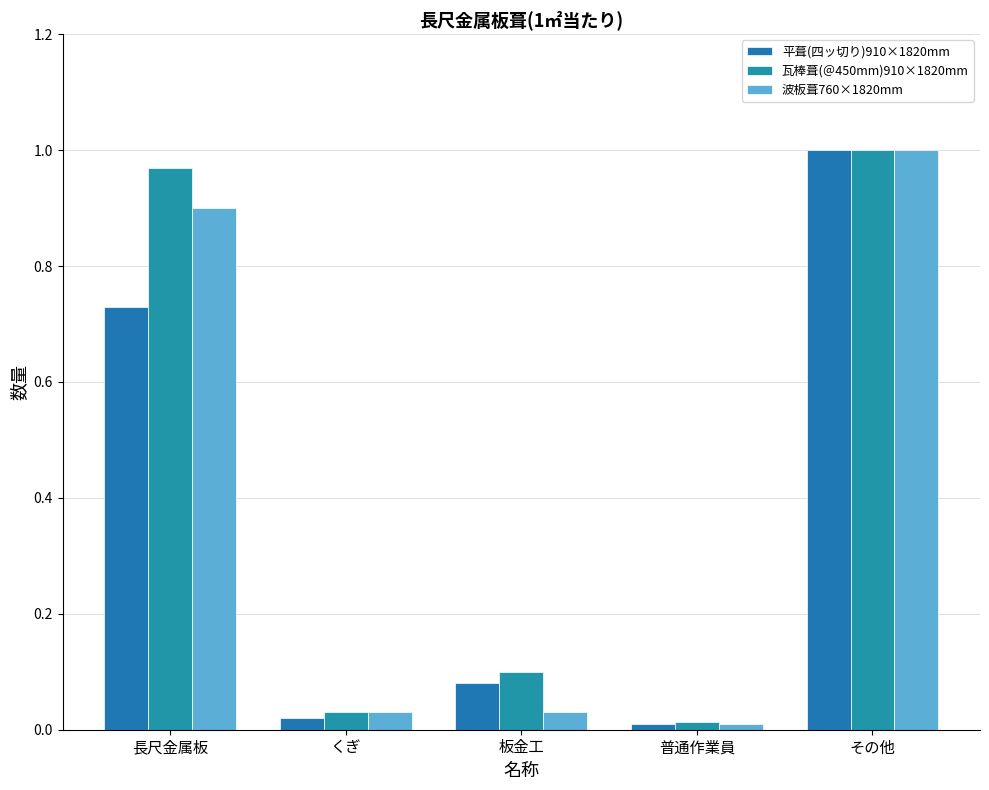

What is the difference between the maximum and minimum values in the 瓦棒葺(＠450mm)910×1820mm series?

1.0